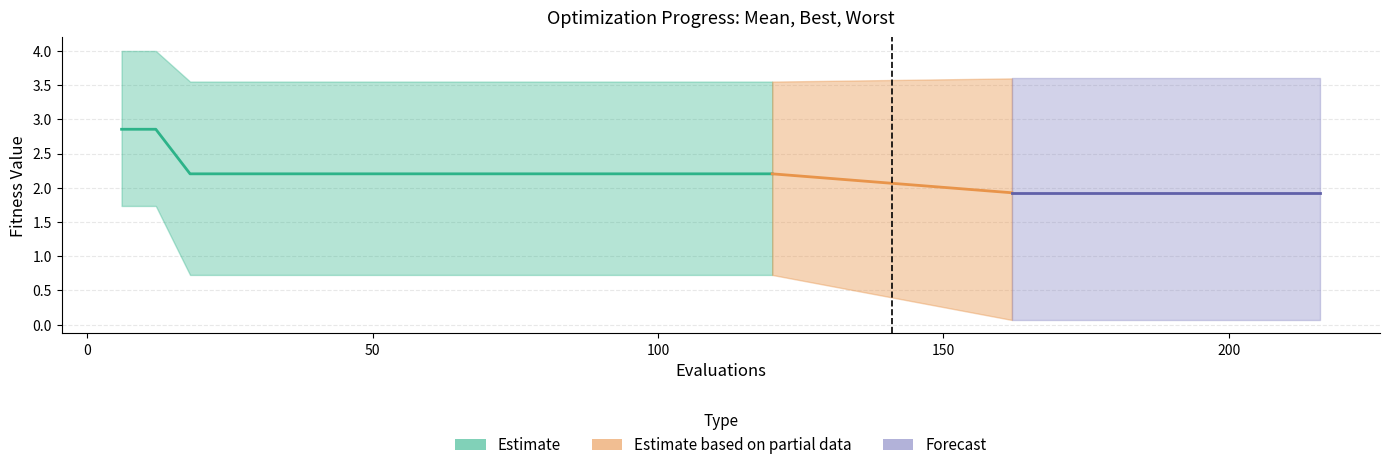

Is it true that mean equals 0.9 at 84?

False